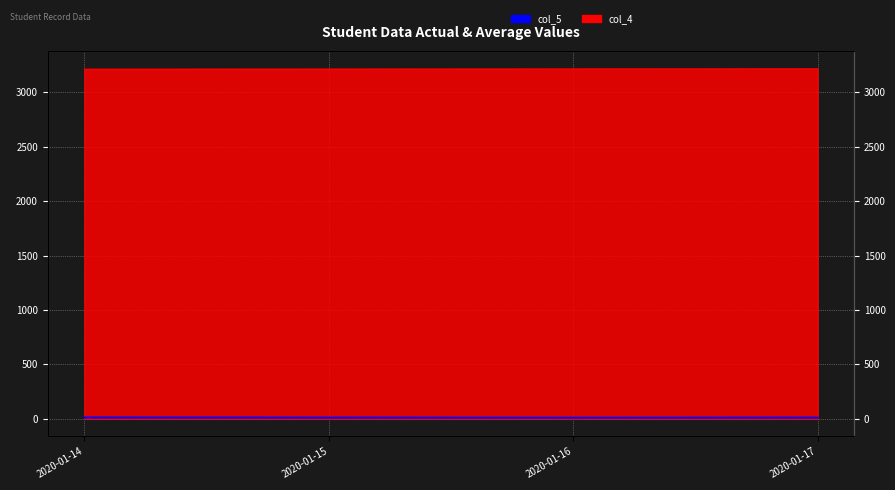

Approximately how many times larger is the value at 2020-01-17 compared to 2020-01-16?

1.1